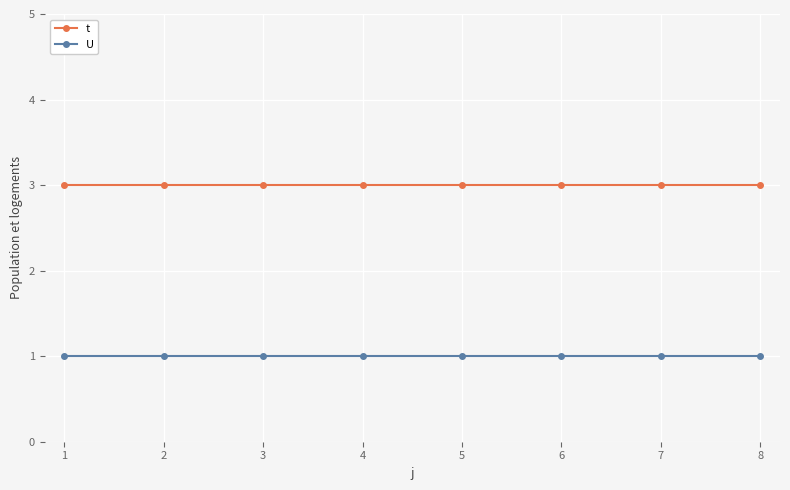

Rank the series by their maximum value, from lowest to highest.

U, t